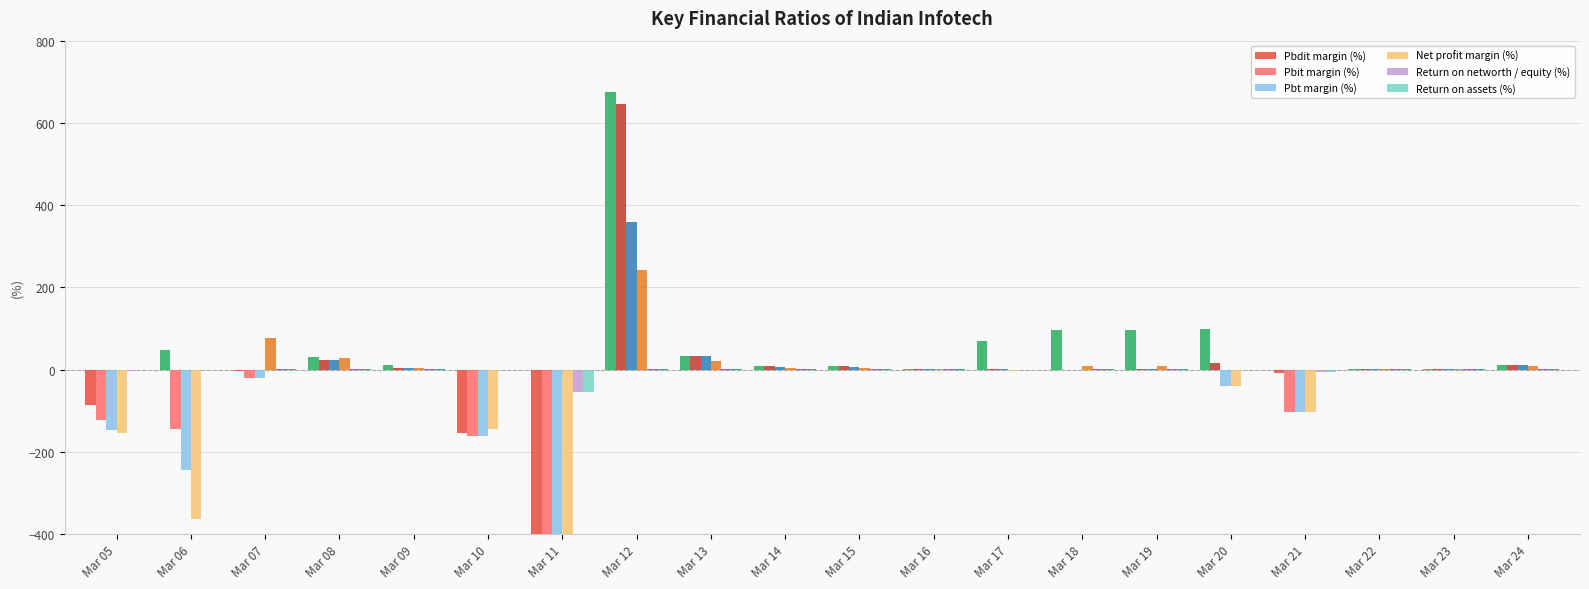

List the labels in order of Pbdit margin (%) value, largest first.

Mar 12, Mar 20, Mar 18, Mar 19, Mar 17, Mar 06, Mar 13, Mar 08, Mar 09, Mar 24, Mar 14, Mar 15, Mar 23, Mar 22, Mar 16, Mar 07, Mar 21, Mar 05, Mar 10, Mar 11